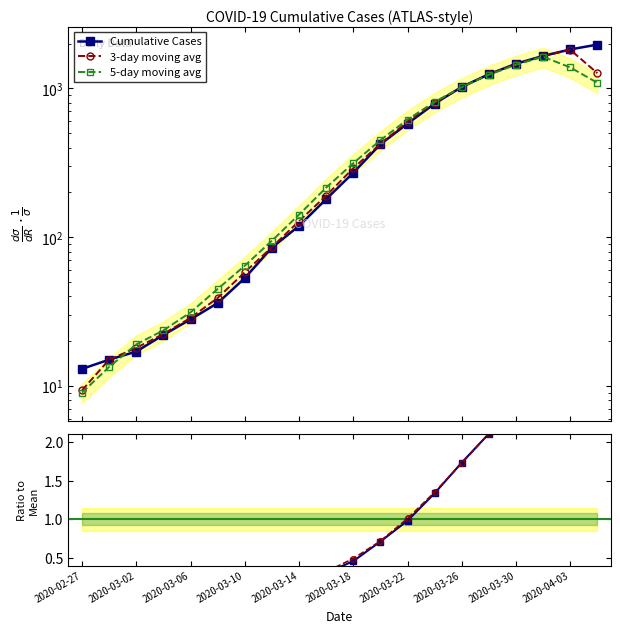

Is this an area chart (filled region under the line)?

No